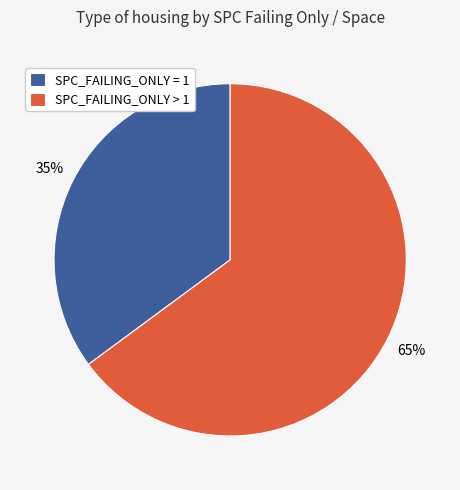

How many segments does this pie chart have?

2